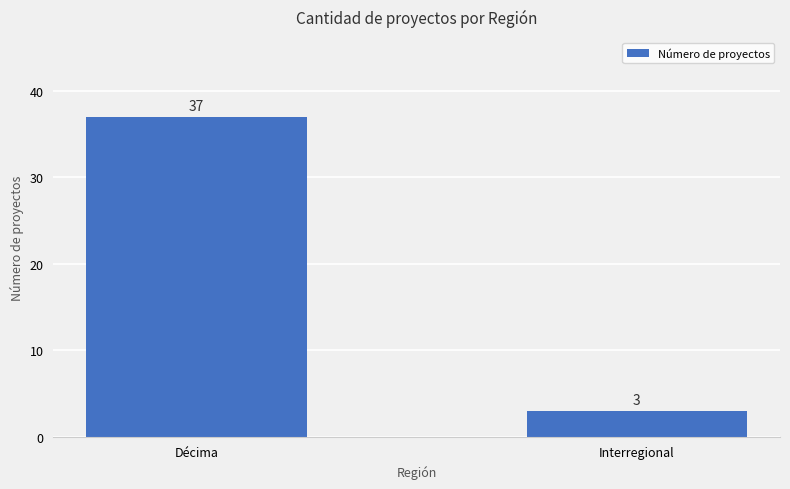

List the labels in order of value, largest first.

Décima, Interregional